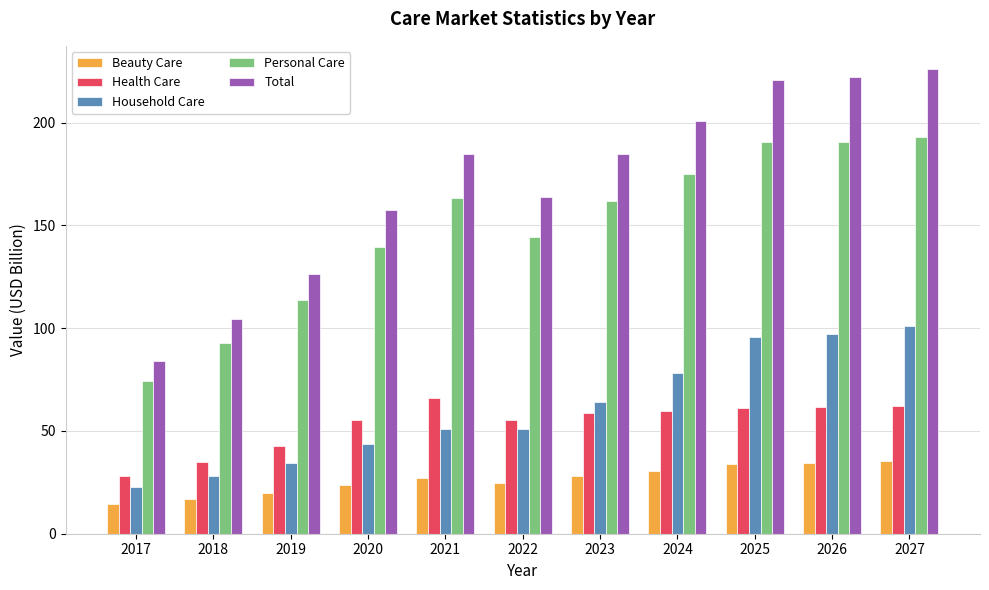

Count the number of categories in the chart.

11